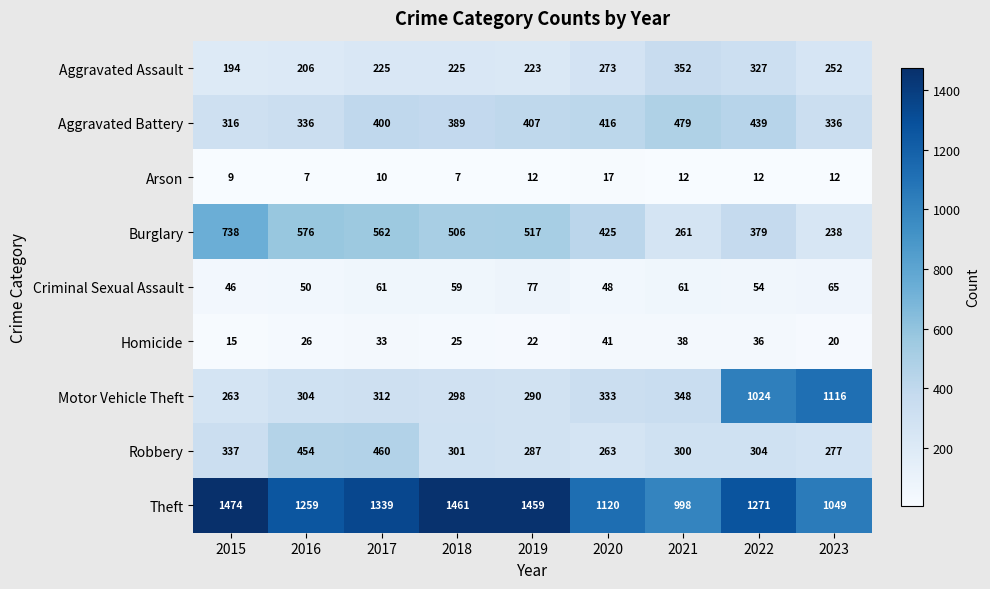

Which series has the widest spread of values?

Motor Vehicle Theft